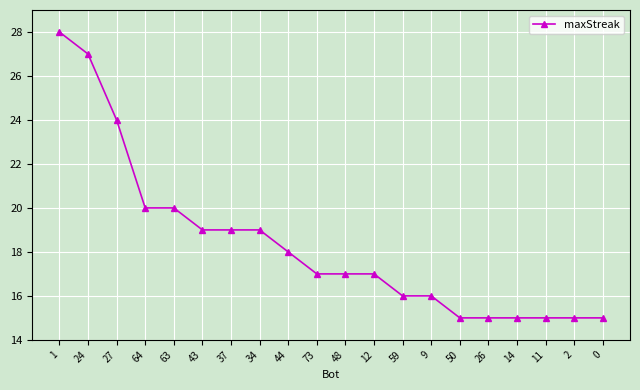

Read the value at 37, to the nearest 10.

20